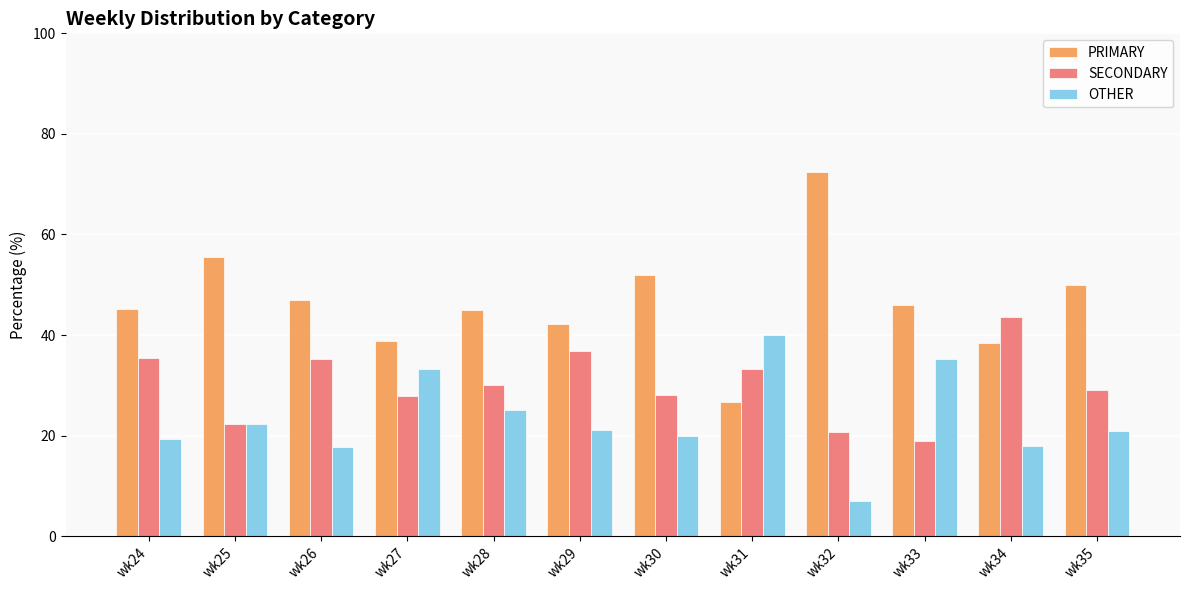

At which category does the chart reach its peak across all series?

wk32